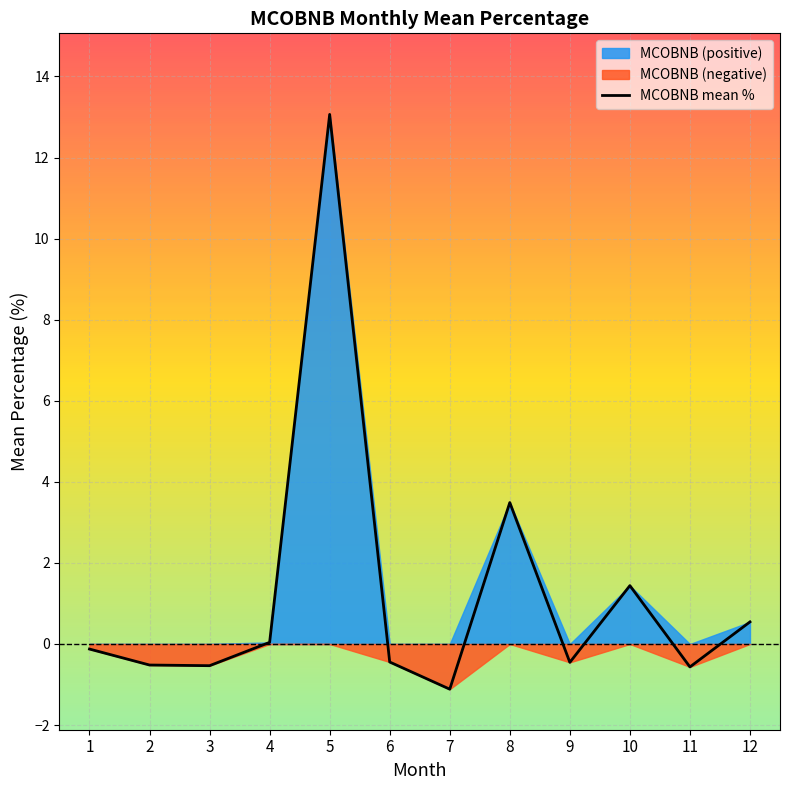

List the labels in order of value, smallest first.

7, 11, 3, 2, 9, 6, 1, 4, 12, 10, 8, 5